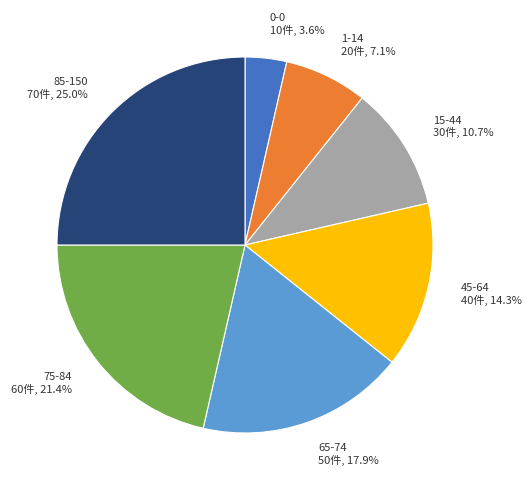

Approximately how many times larger is the value at 85-150 compared to 75-84?

1.2